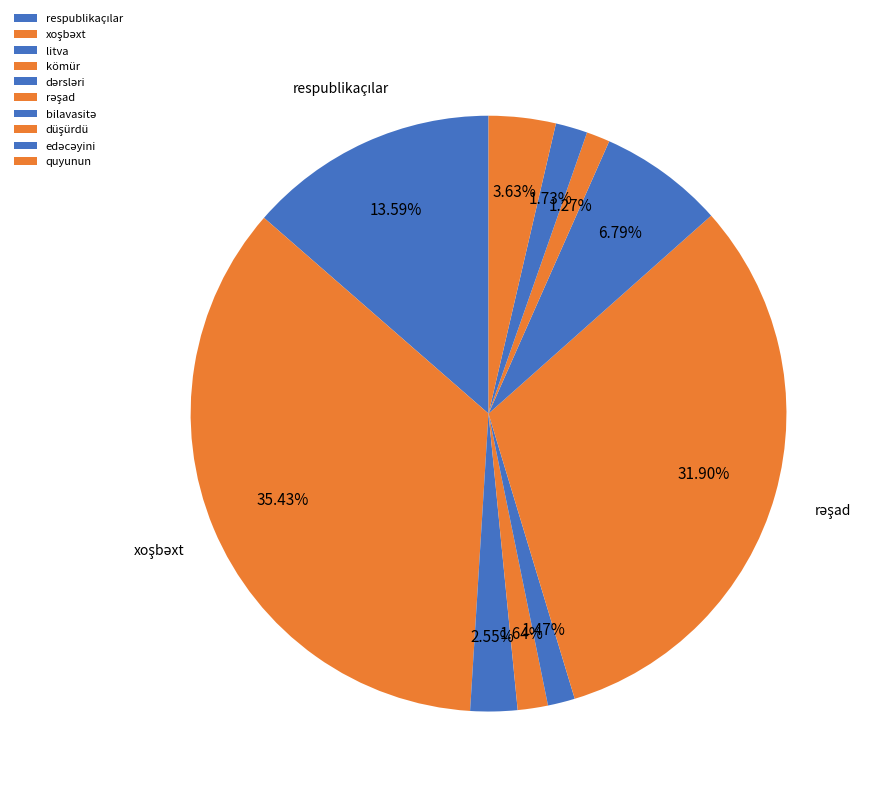

To the nearest percent, what is the average slice percentage?

10%